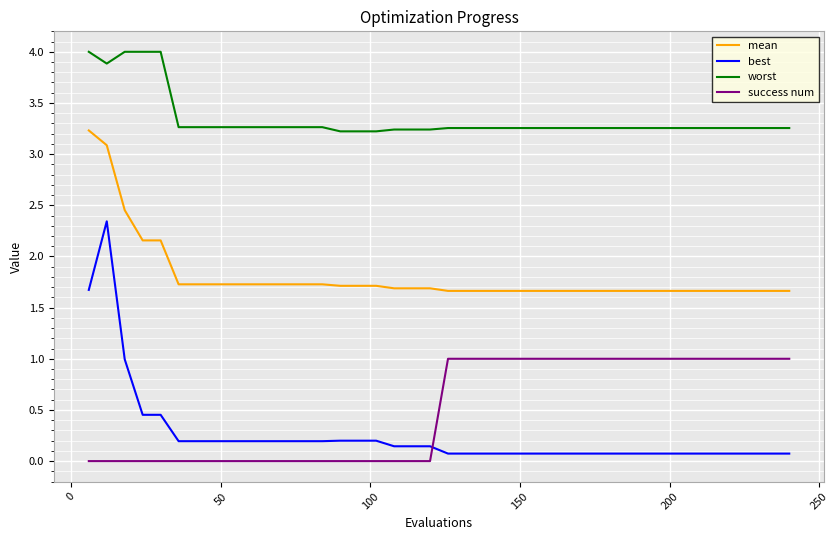

What is the difference between the maximum and minimum values in the best series?

2.3